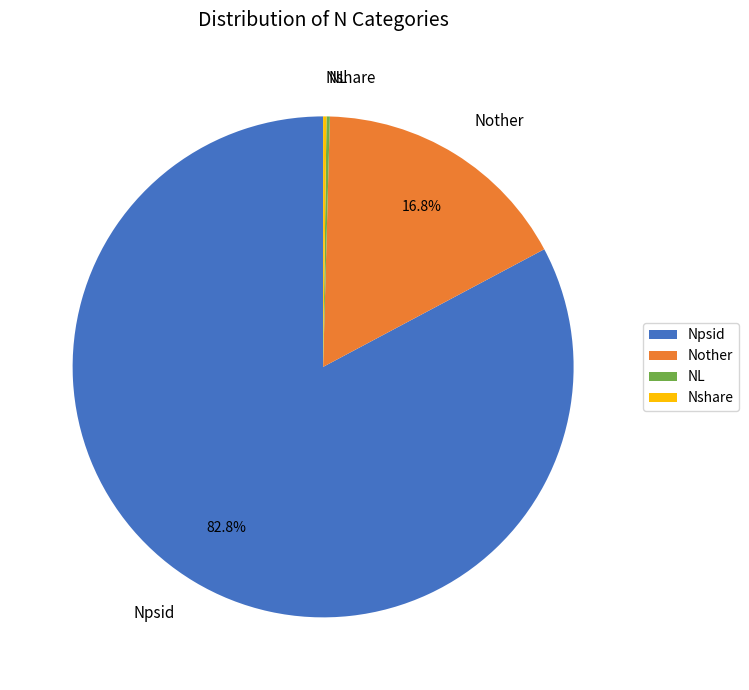

Which has a higher value, Npsid or Nother?

Npsid